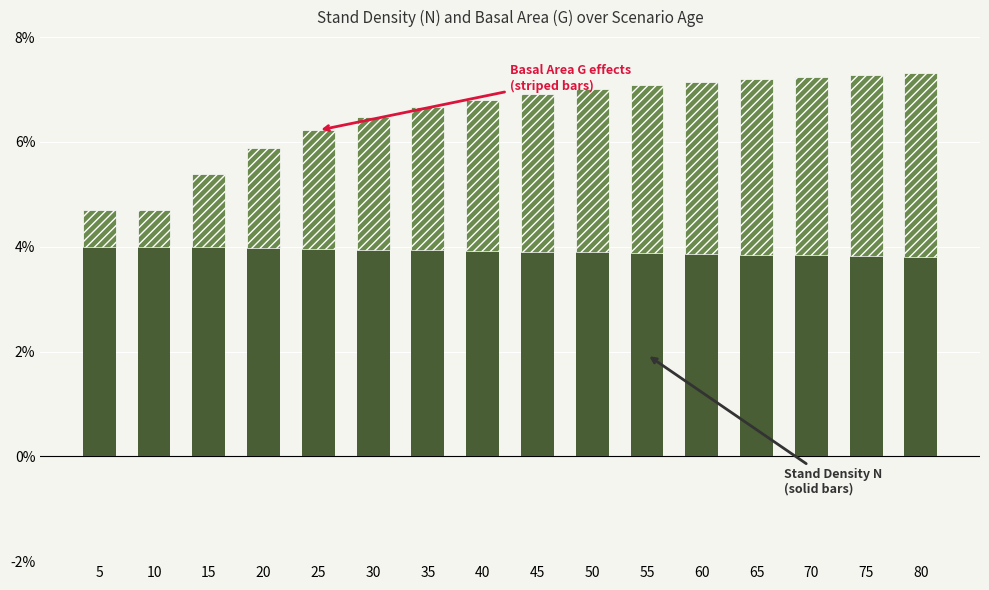

What is the total value across all series at 15?

5.4